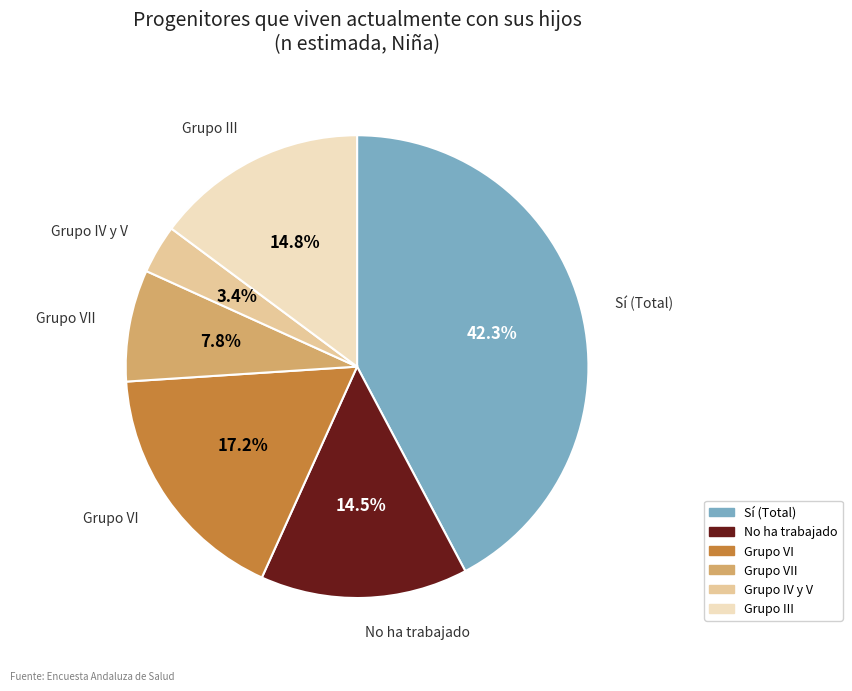

How many segments does this pie chart have?

6